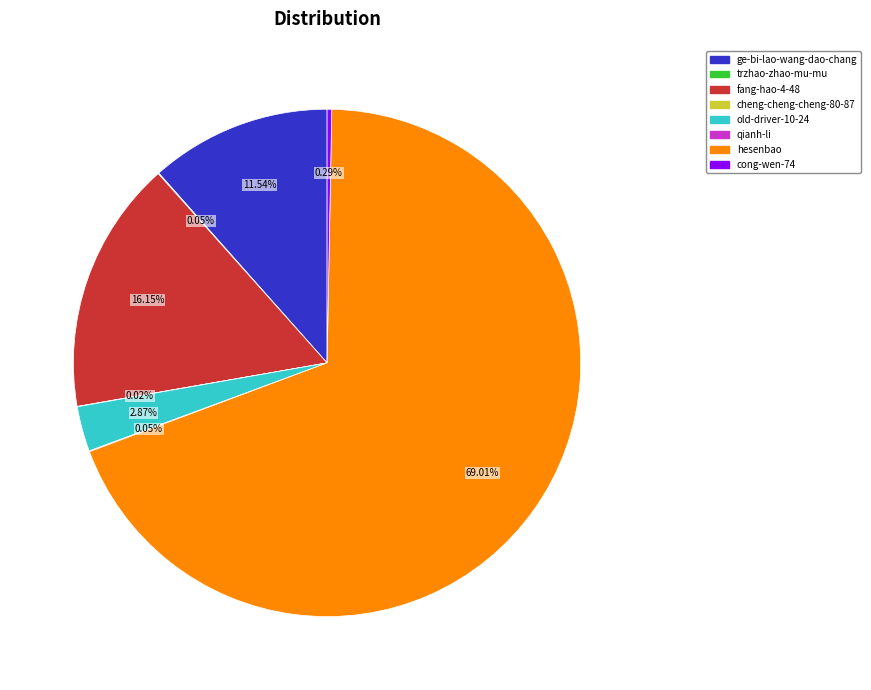

Is there any slice that represents more than half of the pie?

Yes